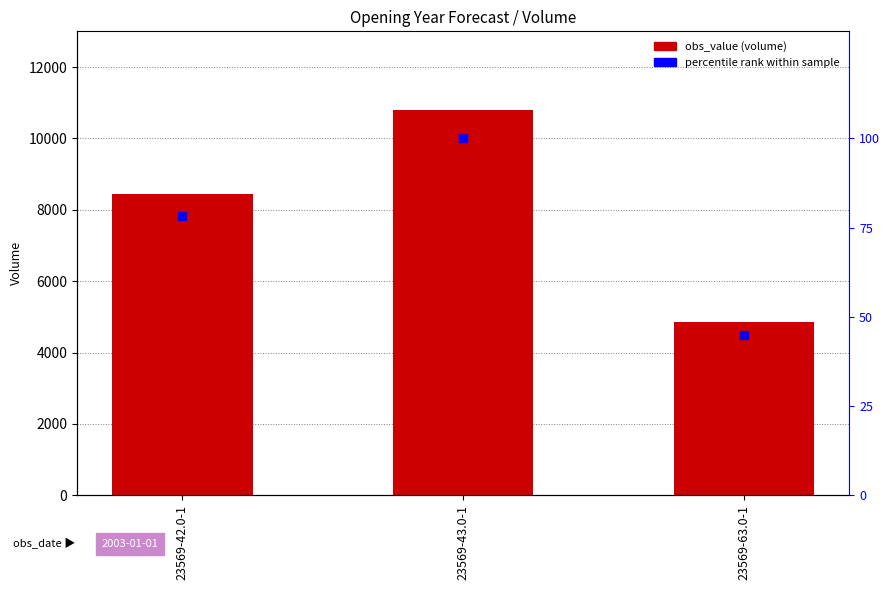

What position from the right is 23569-63.0-1?

1